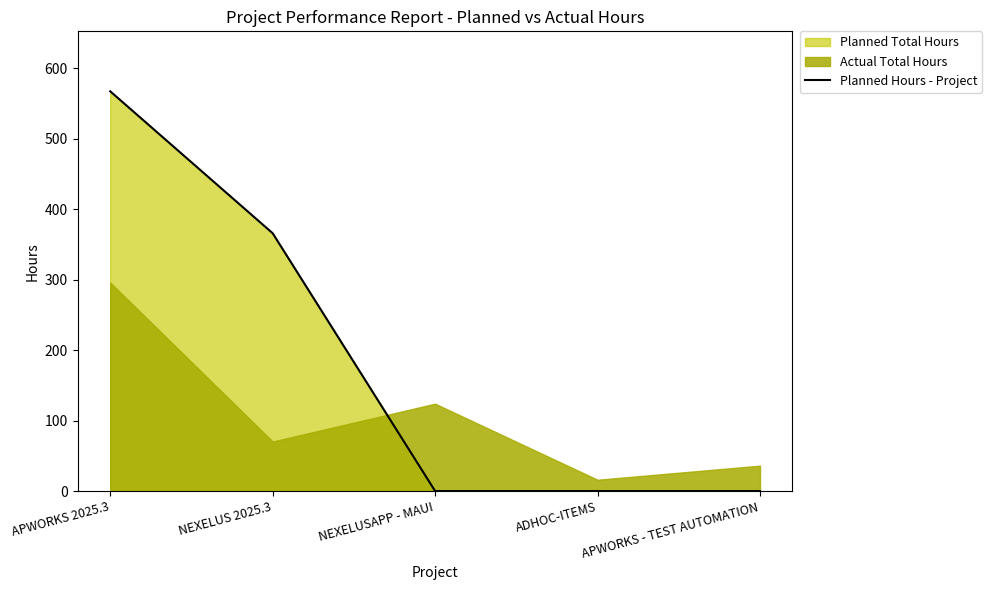

The value at APWORKS - TEST AUTOMATION is 0.0. True or false?

True